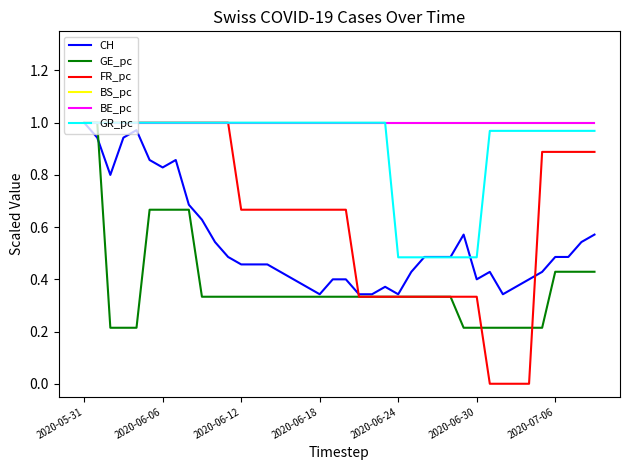

Which category has the highest value in the FR_pc series?

2020-05-31